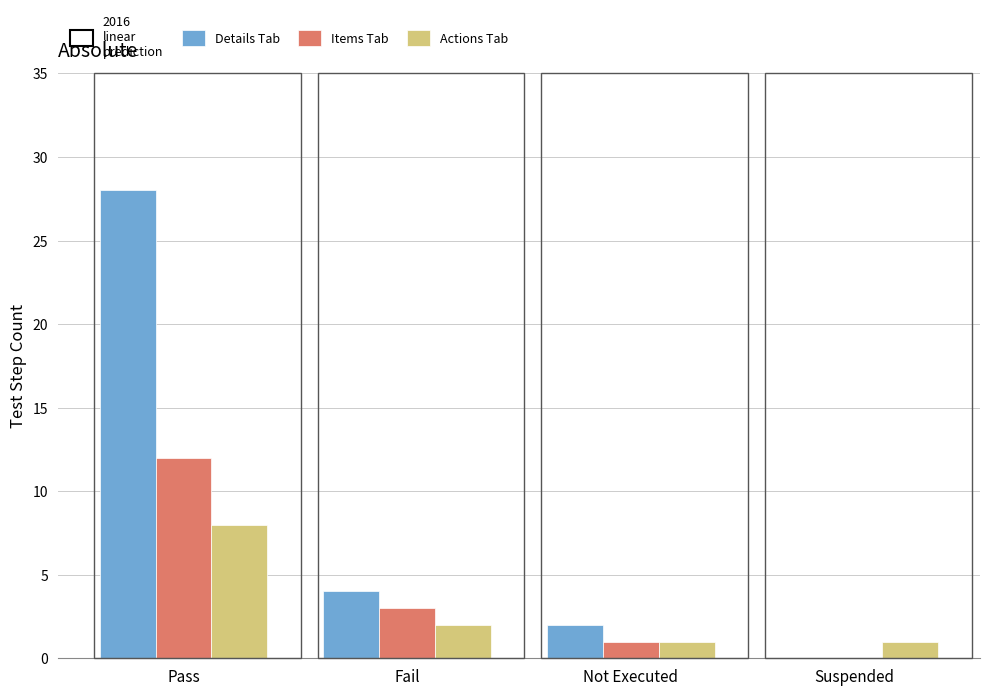

Which series changed the most between Fail and Suspended?

Details Tab